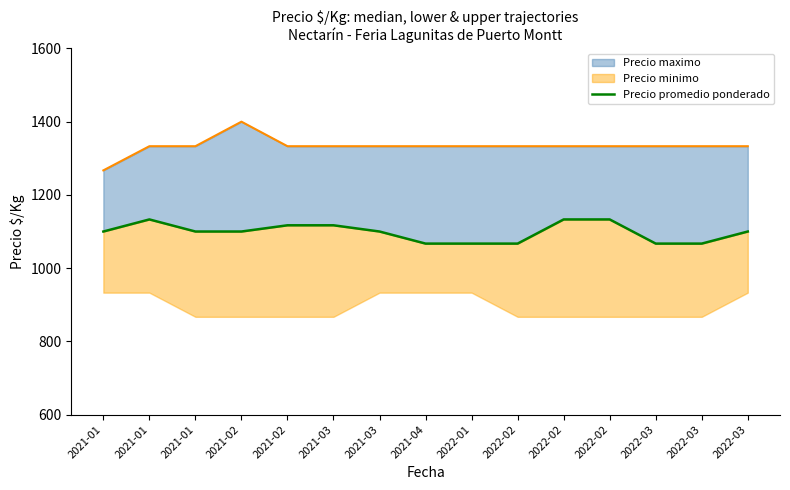

The chart shows a value of 231 at 2021-04. True or false?

False